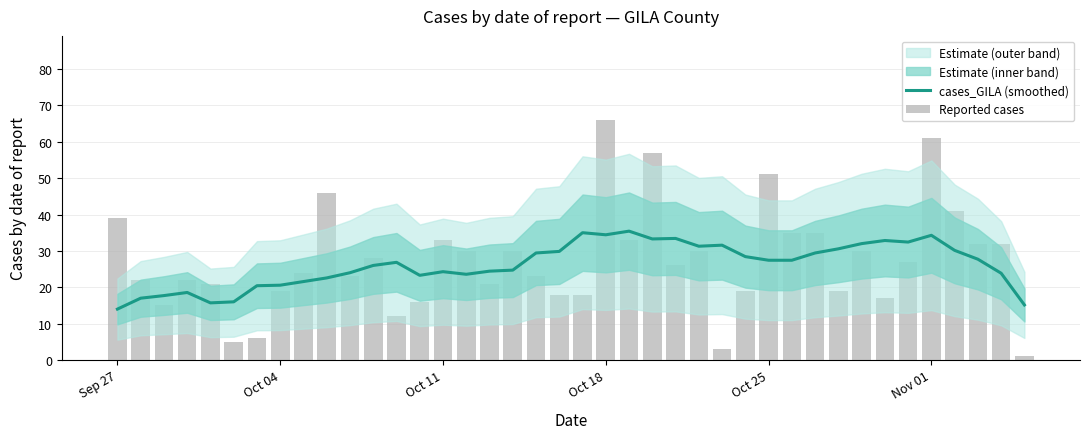

At which category is the sum across all series the highest?

Oct 18